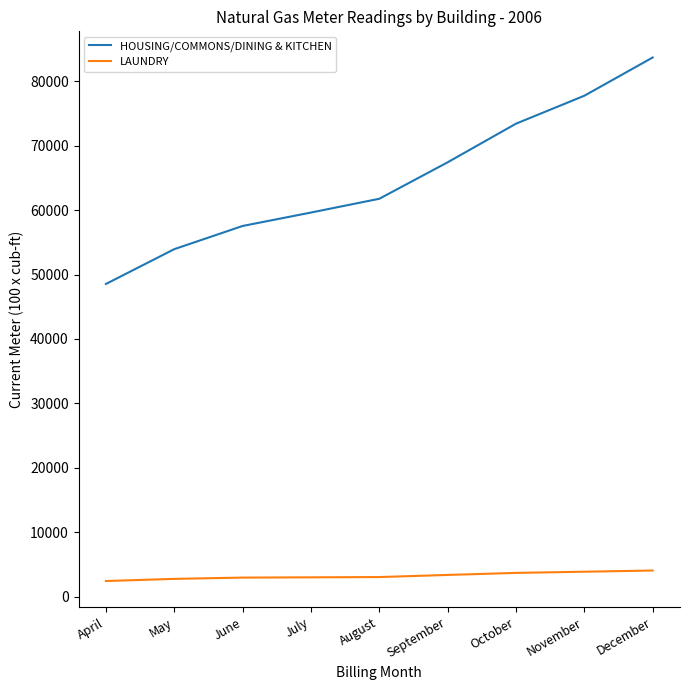

What is the sum of the LAUNDRY values at November and September?

7281